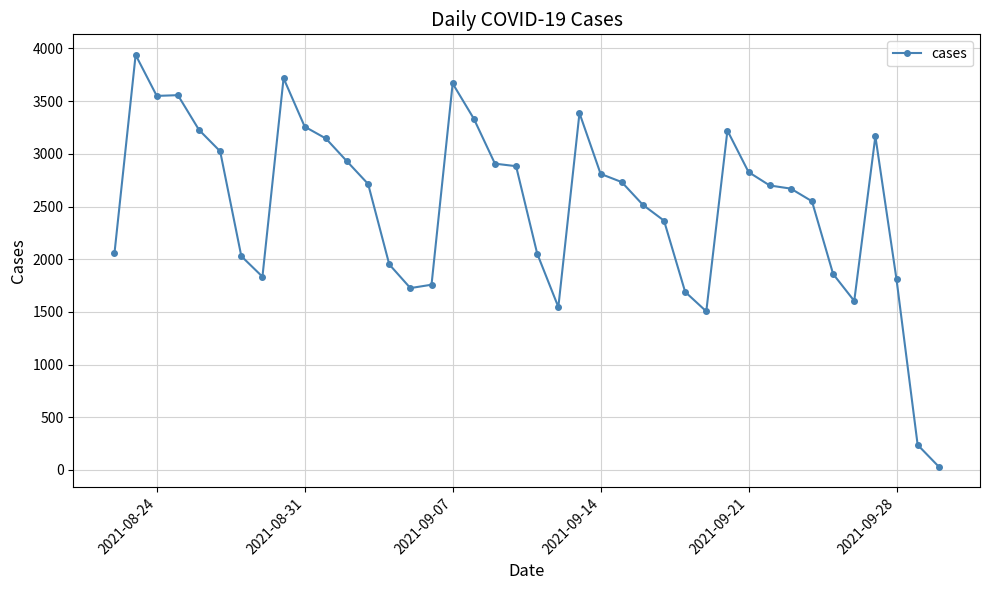

What is the difference between the maximum and minimum values?

3908